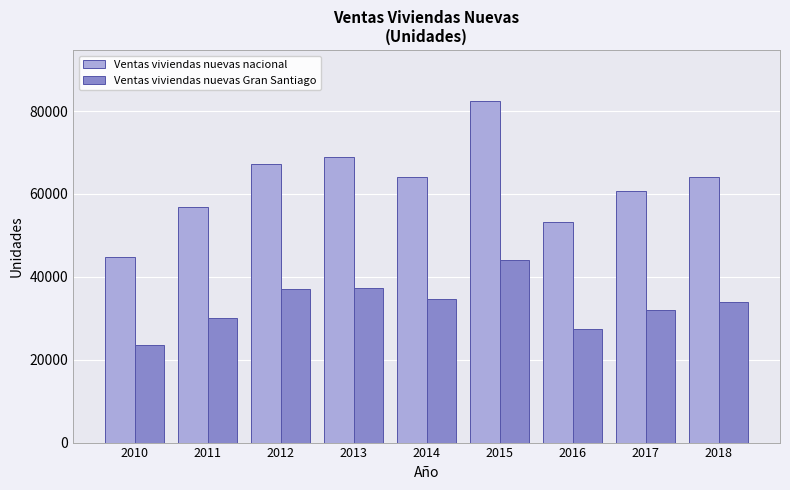

Count the number of categories in the chart.

9